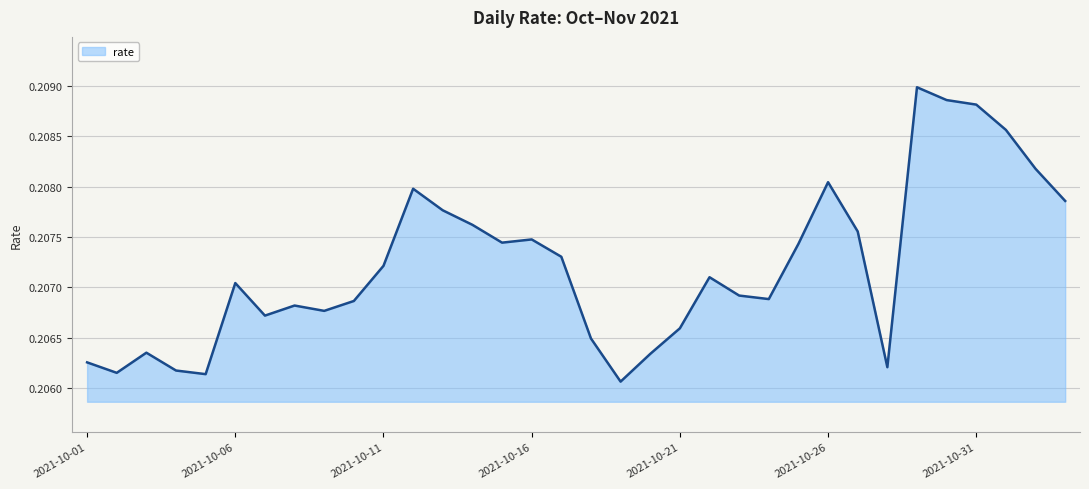

Reading left to right, what are all the values shown in this chart?

2021-10-01=0.2	2021-10-02=0.2	2021-10-03=0.2	2021-10-04=0.2	2021-10-05=0.2	2021-10-06=0.2	2021-10-07=0.2	2021-10-08=0.2	2021-10-09=0.2	2021-10-10=0.2	2021-10-11=0.2	2021-10-12=0.2	2021-10-13=0.2	2021-10-14=0.2	2021-10-15=0.2	2021-10-16=0.2	2021-10-17=0.2	2021-10-18=0.2	2021-10-19=0.2	2021-10-20=0.2	2021-10-21=0.2	2021-10-22=0.2	2021-10-23=0.2	2021-10-24=0.2	2021-10-25=0.2	2021-10-26=0.2	2021-10-27=0.2	2021-10-28=0.2	2021-10-29=0.2	2021-10-30=0.2	2021-10-31=0.2	2021-11-01=0.2	2021-11-02=0.2	2021-11-03=0.2